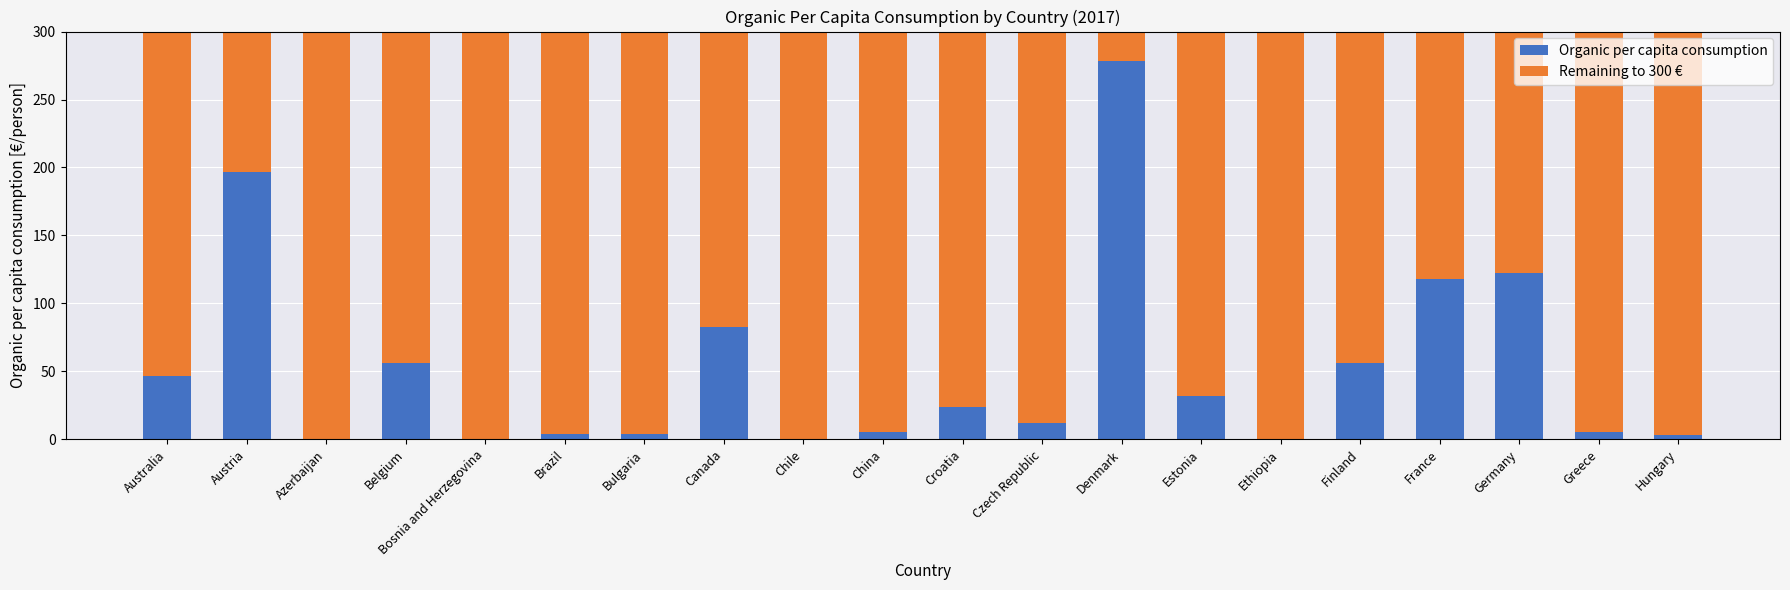

What is the maximum value for Organic per capita consumption?

278.4